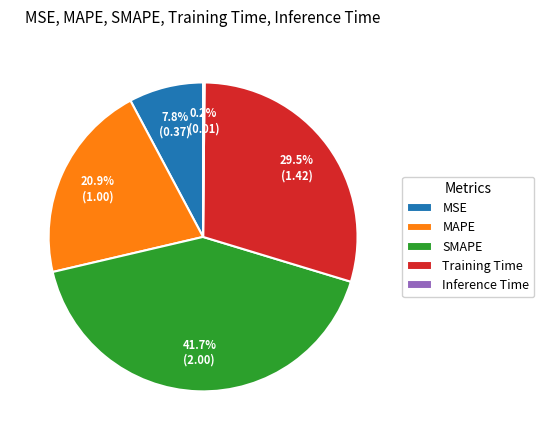

Which category has the biggest portion of the pie?

SMAPE